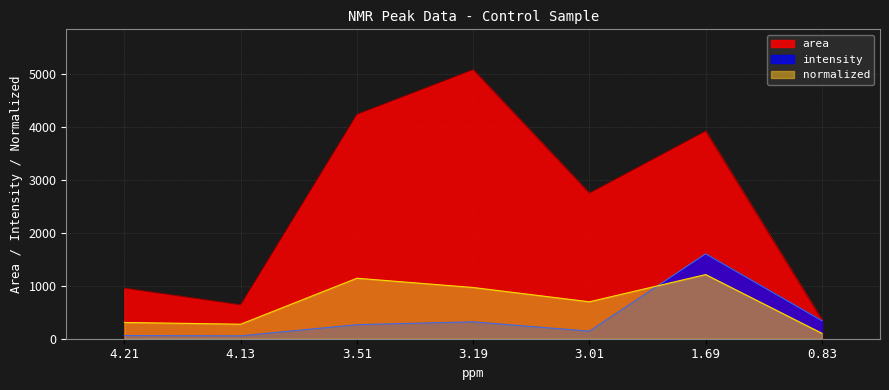

Which series ends up on top after the final intersection of intensity and normalized?

intensity